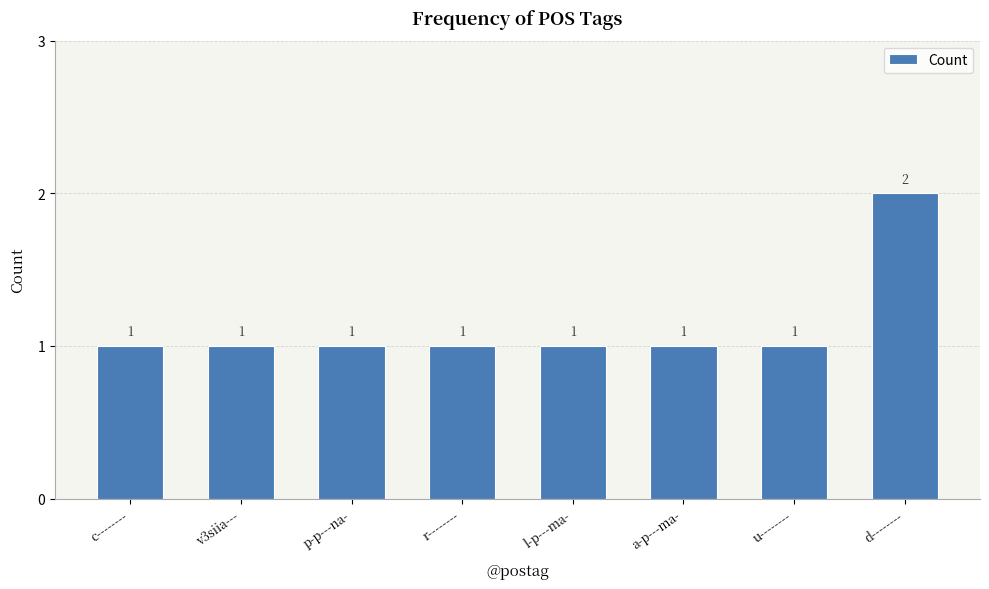

Reading left to right, list all the values displayed in this chart.

c--------=1	v3siia---=1	p-p---na-=1	r--------=1	l-p---ma-=1	a-p---ma-=1	u--------=1	d--------=2